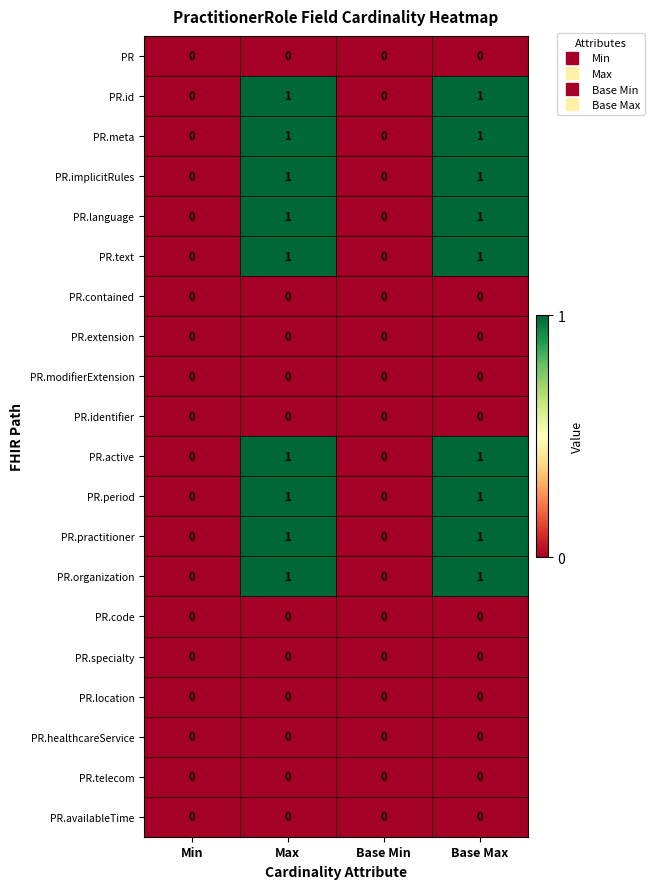

What is the total value across all series at Max?

9